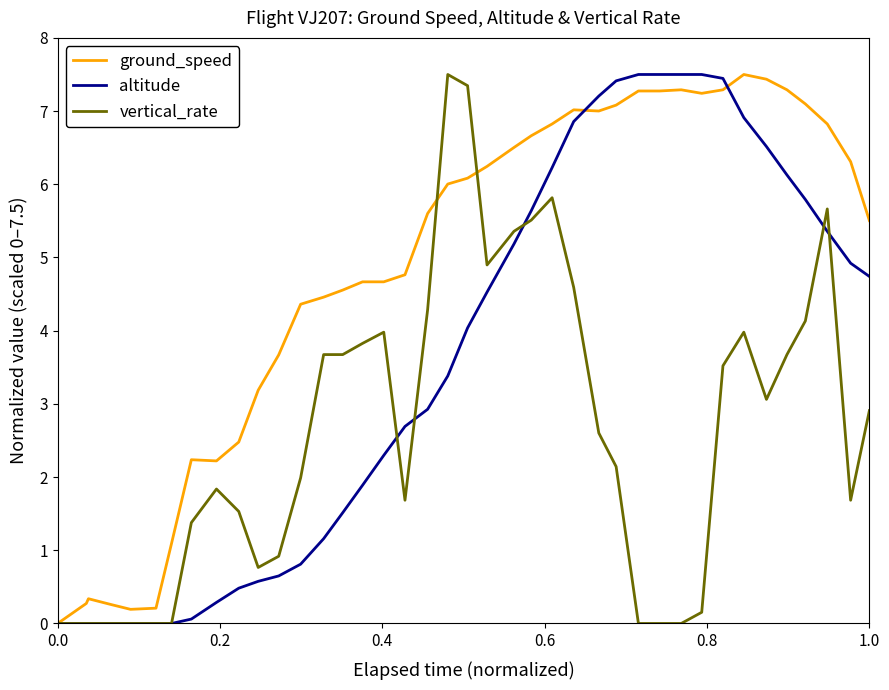

Which series has the largest total across all categories?

ground_speed